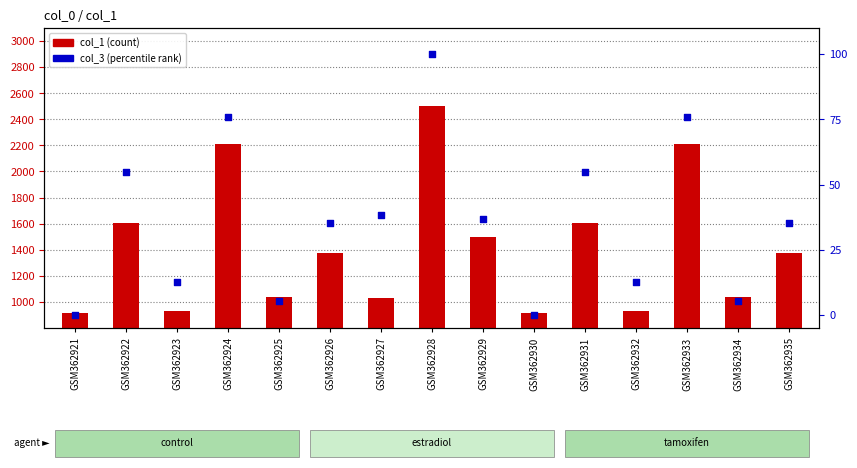

At how many categories does at least one series exceed 81?

15